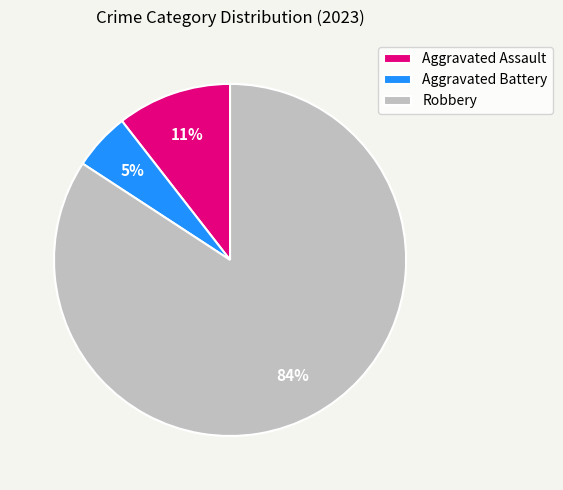

To the nearest percent, what is the average slice percentage?

33%